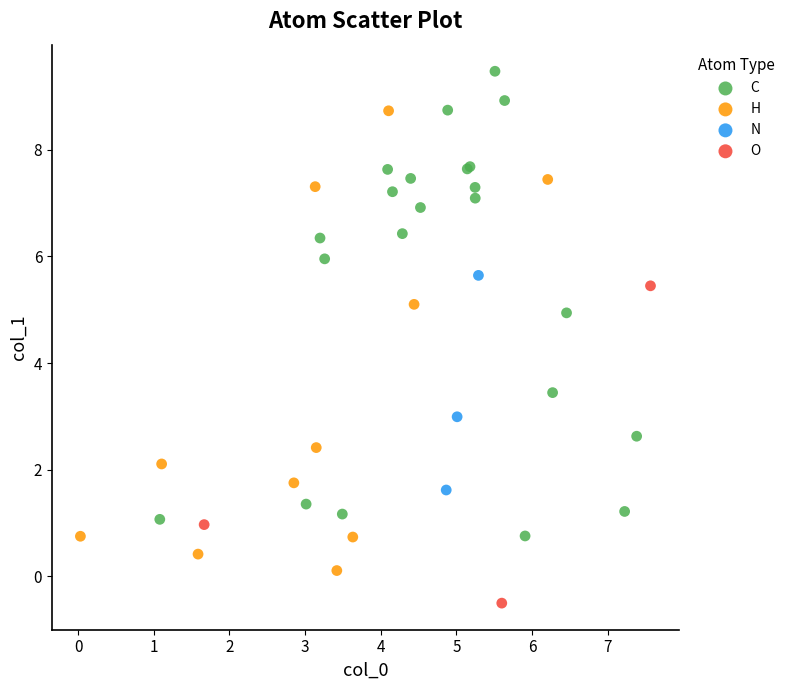

Which series reaches the maximum Y coordinate?

C